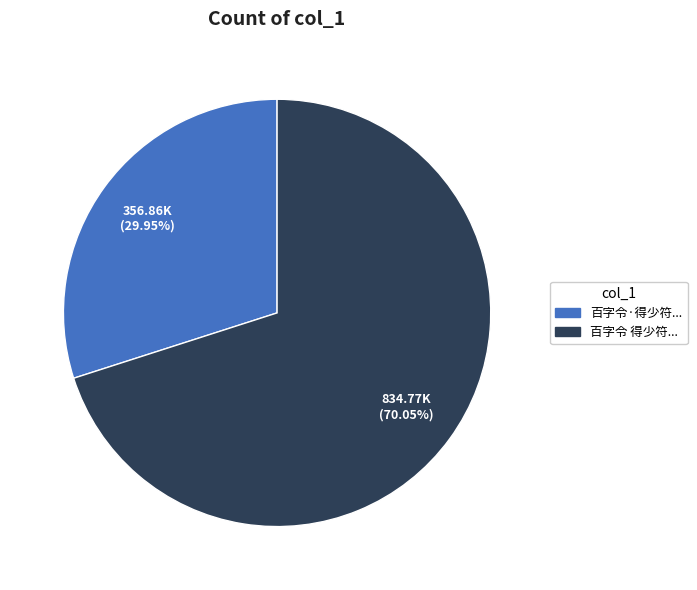

Does any single category account for the majority?

Yes